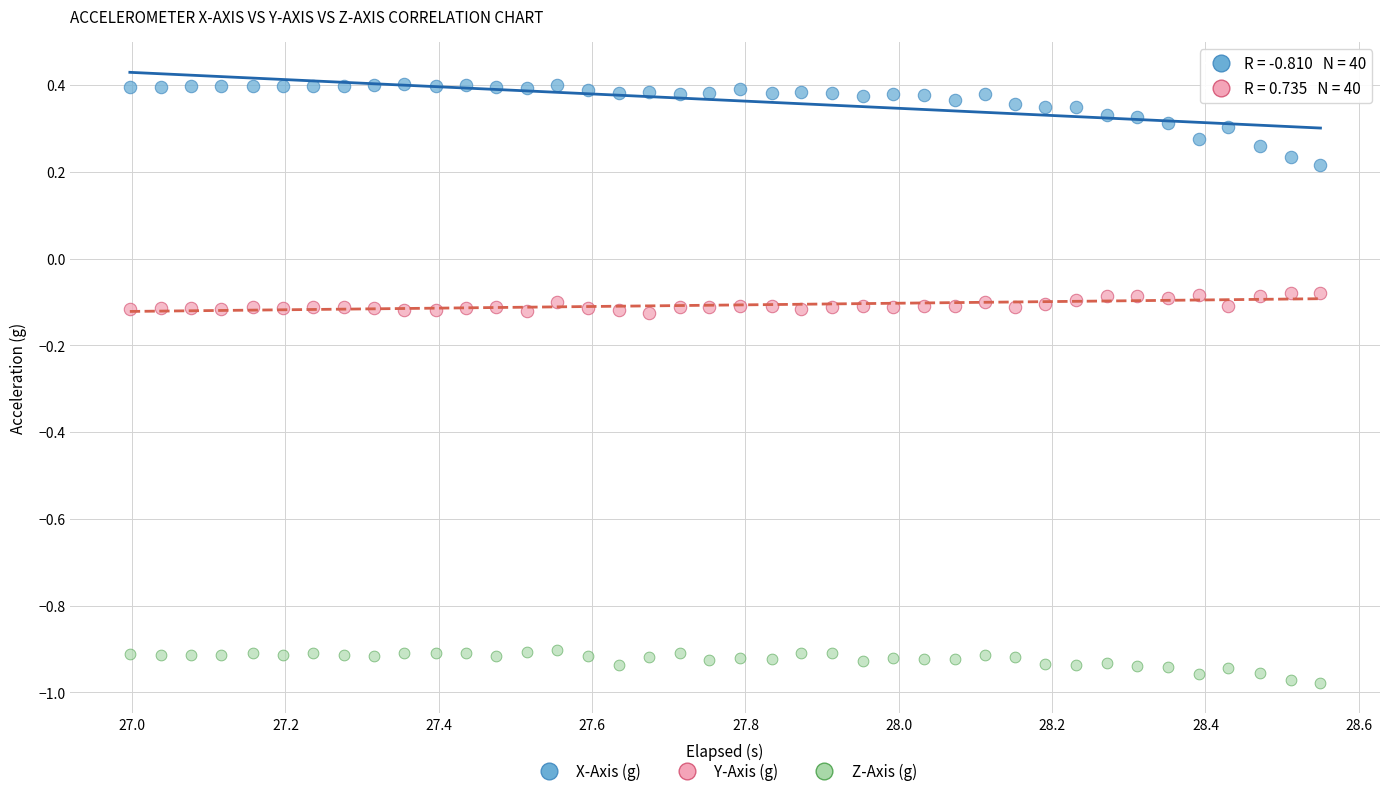

Which series contains the highest Y value?

X-Axis (g)